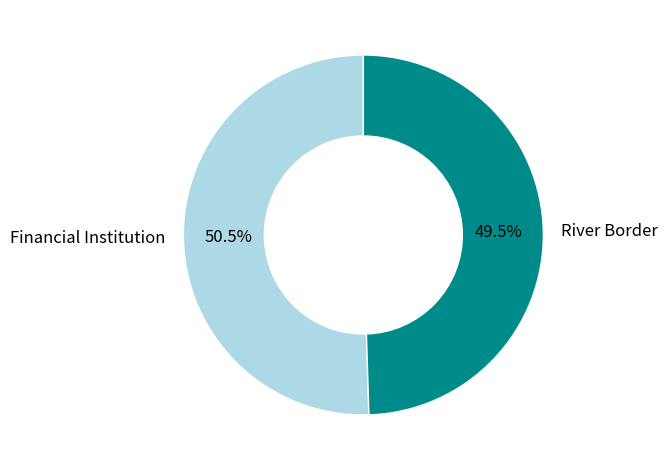

Between River Border and Financial Institution, which is larger?

Financial Institution